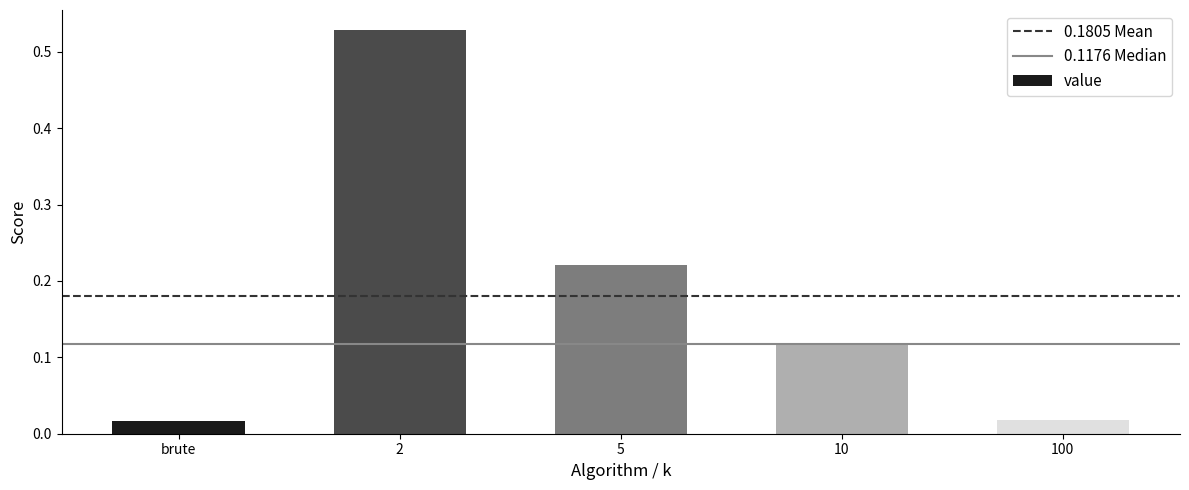

The value at 10 is 0.2. True or false?

False